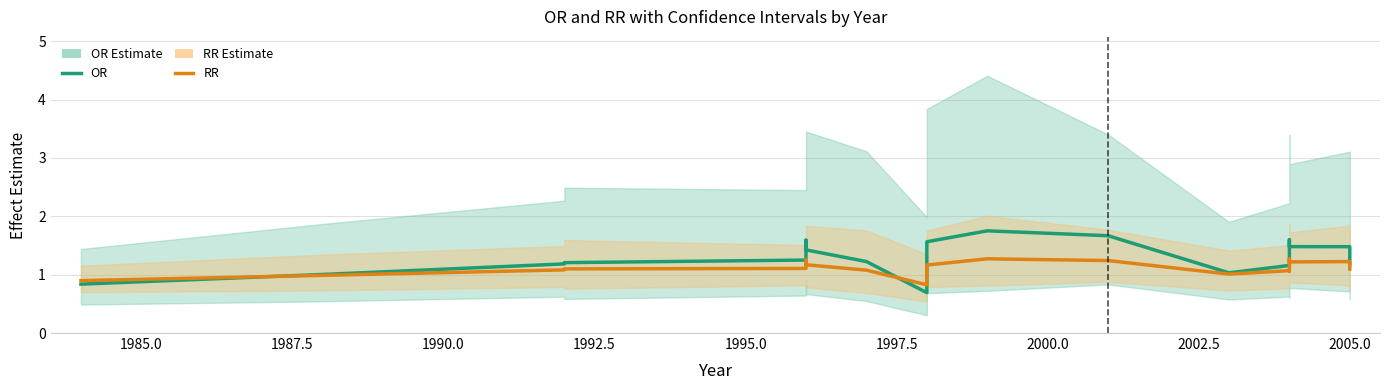

Which series ends up on top after the final intersection of OR Estimate and RR Estimate?

OR Estimate